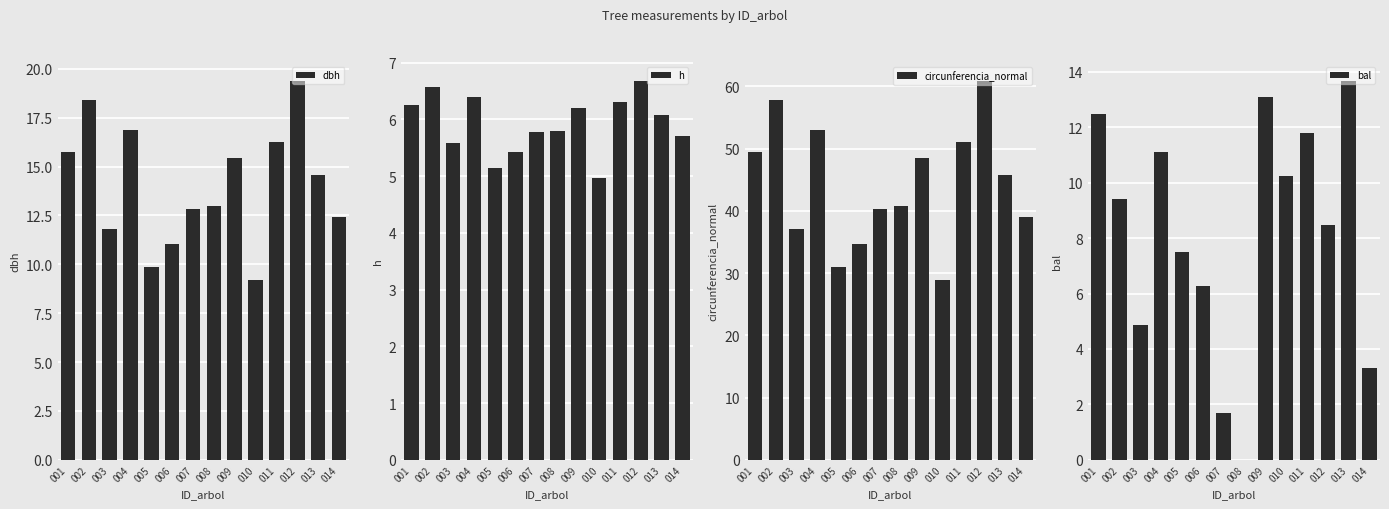

How many bars are there in total?

56